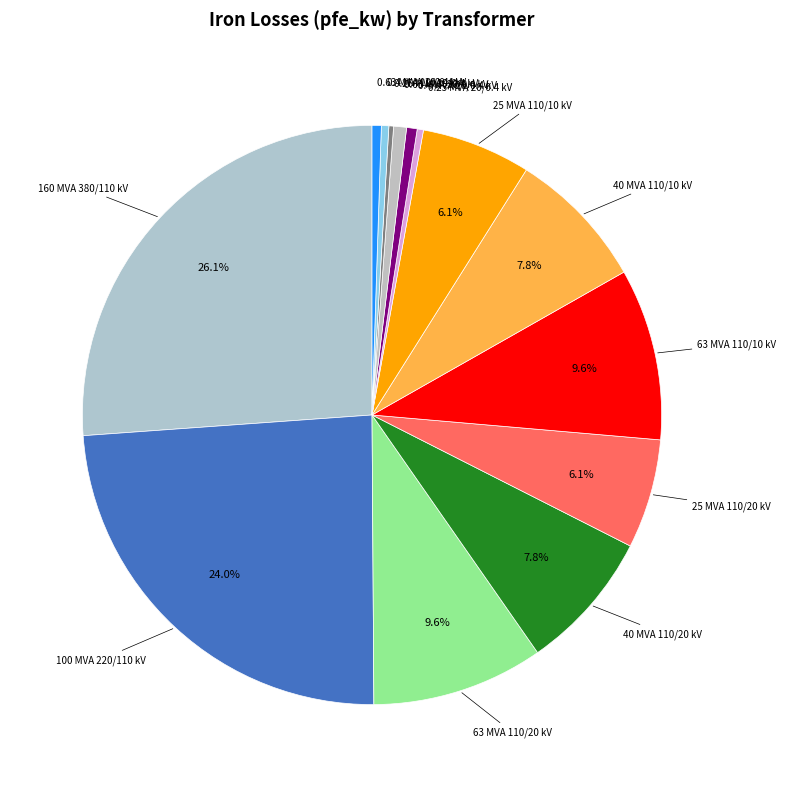

Which category has the biggest portion of the pie?

160 MVA 380/110 kV